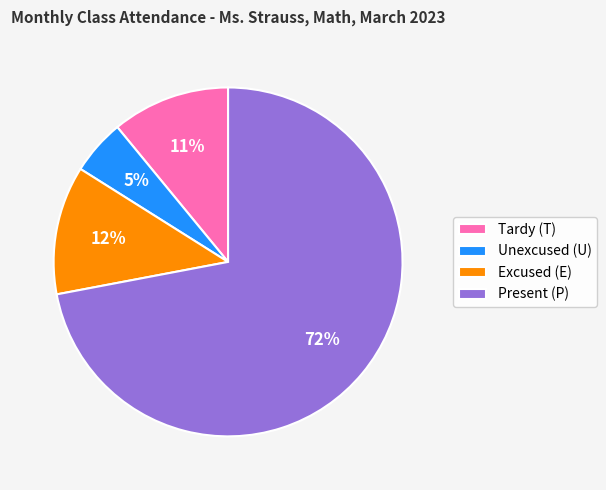

What is the largest slice in the pie chart?

Present (P)